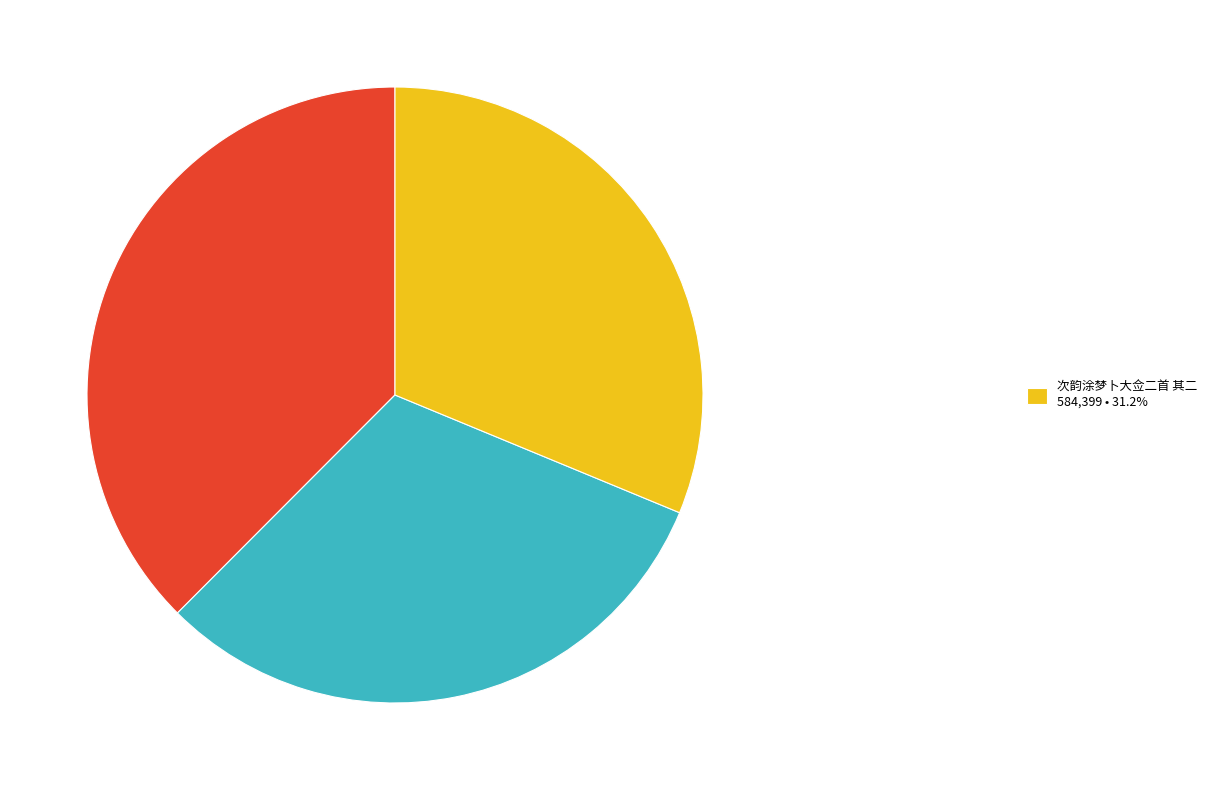

Is there a majority slice in this chart?

No